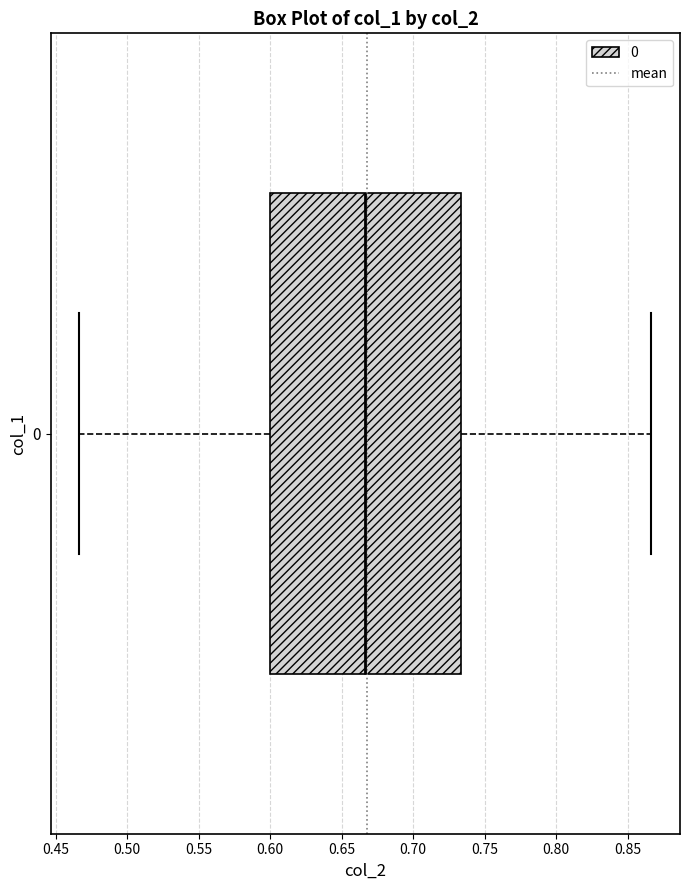

Where does the right whisker of the box at y = 0 end on the x-axis? The values are not printed on the chart, so give them approximately, as read against the axis.

0.865